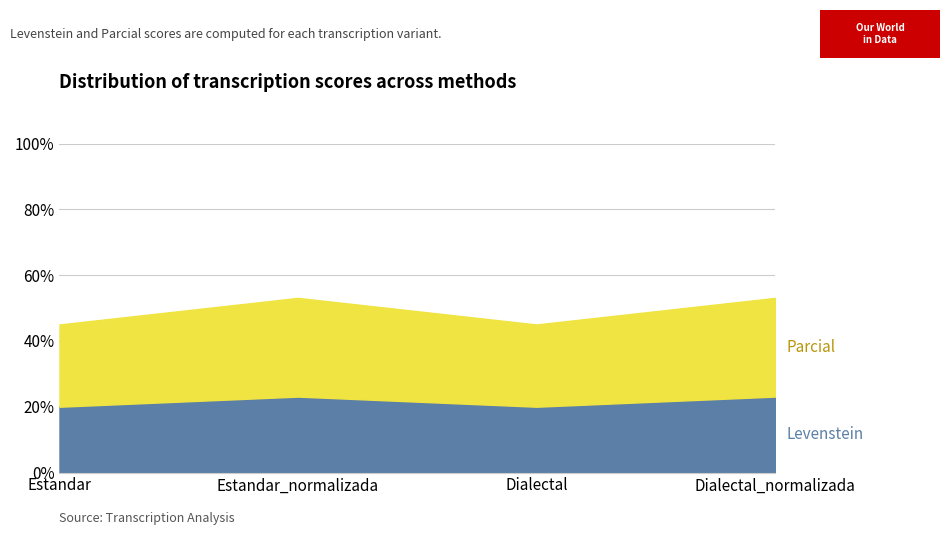

What is the sum of the Levenstein values at Estandar and Dialectal?

40.0